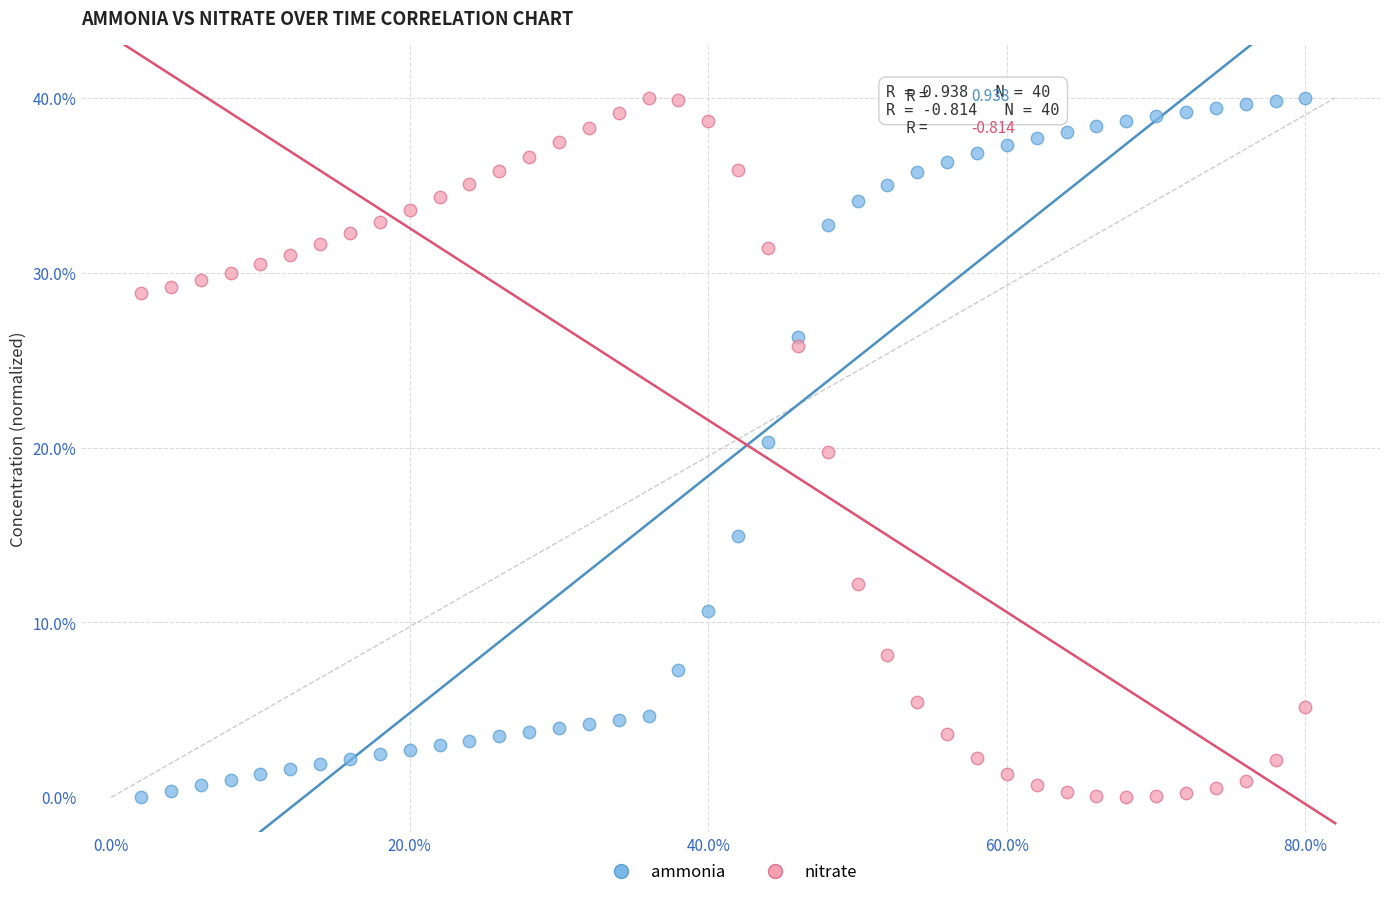

What are all the series names shown in the legend?

ammonia, nitrate